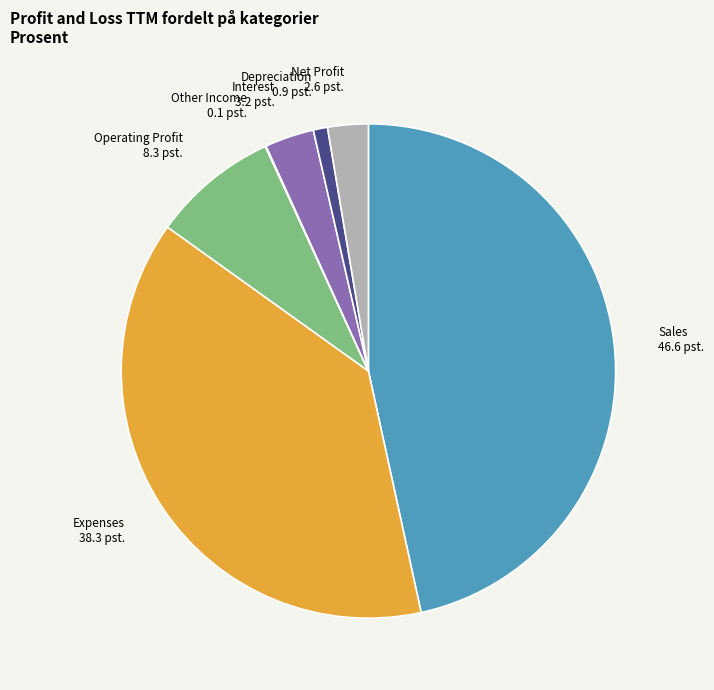

Is the sum of Depreciation and Expenses greater than half?

No